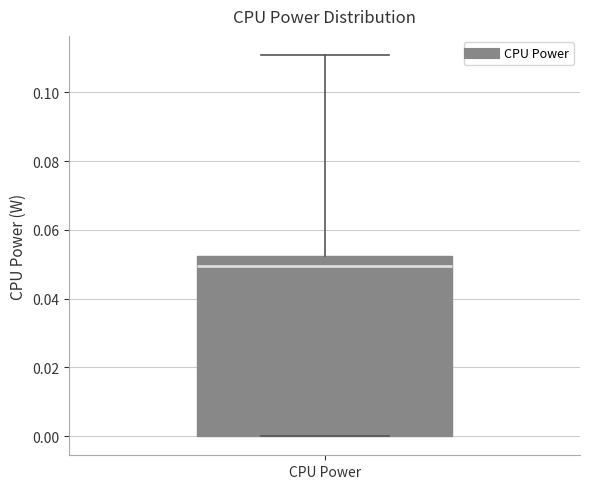

Transcribe this box plot: give where the median line is, the range the box spans, and where the two whiskers end, as read against the y-axis. The values are not printed on the chart, so give them approximately, as read against the axis.

median 0.050, box 0.000 to 0.052, whiskers 0.000 to 0.110